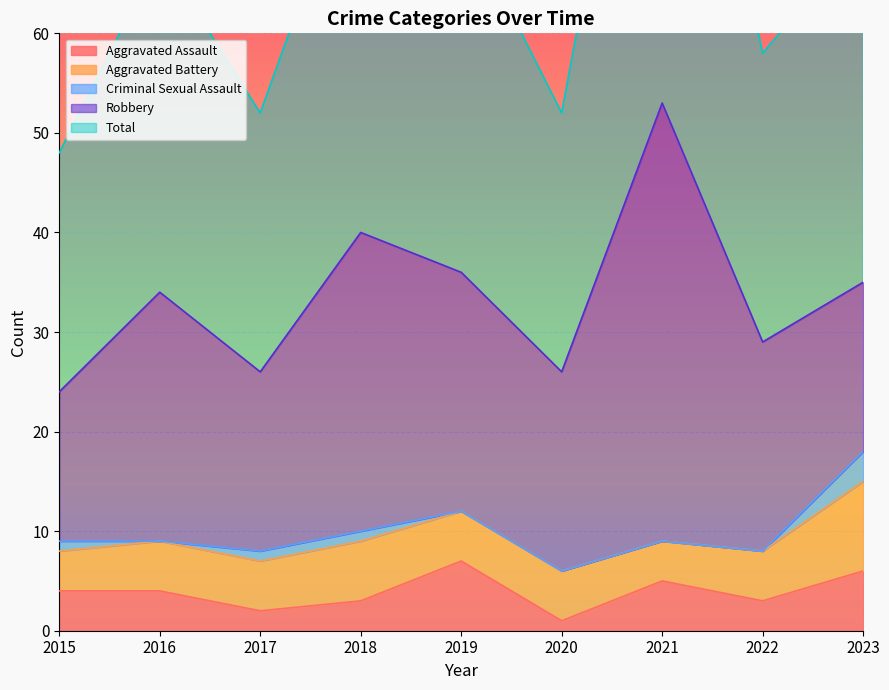

Between 2018 and 2019, which is larger?

2019